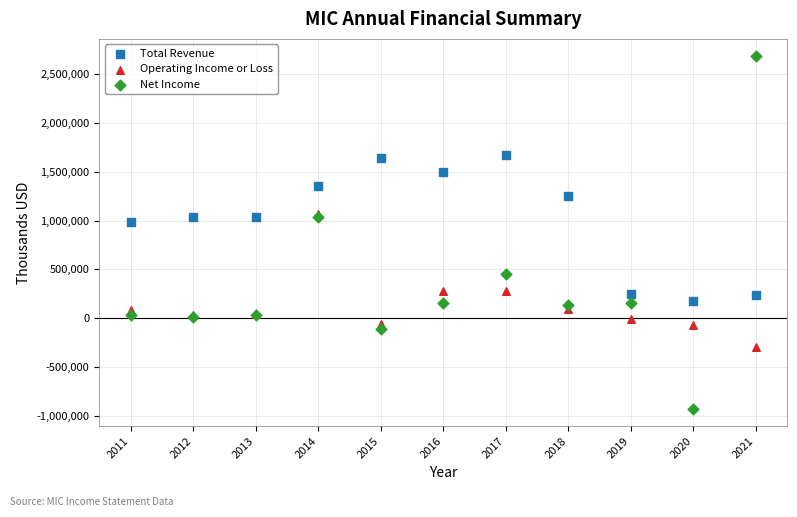

What are all the series names shown in the legend?

Total Revenue, Operating Income or Loss, Net Income